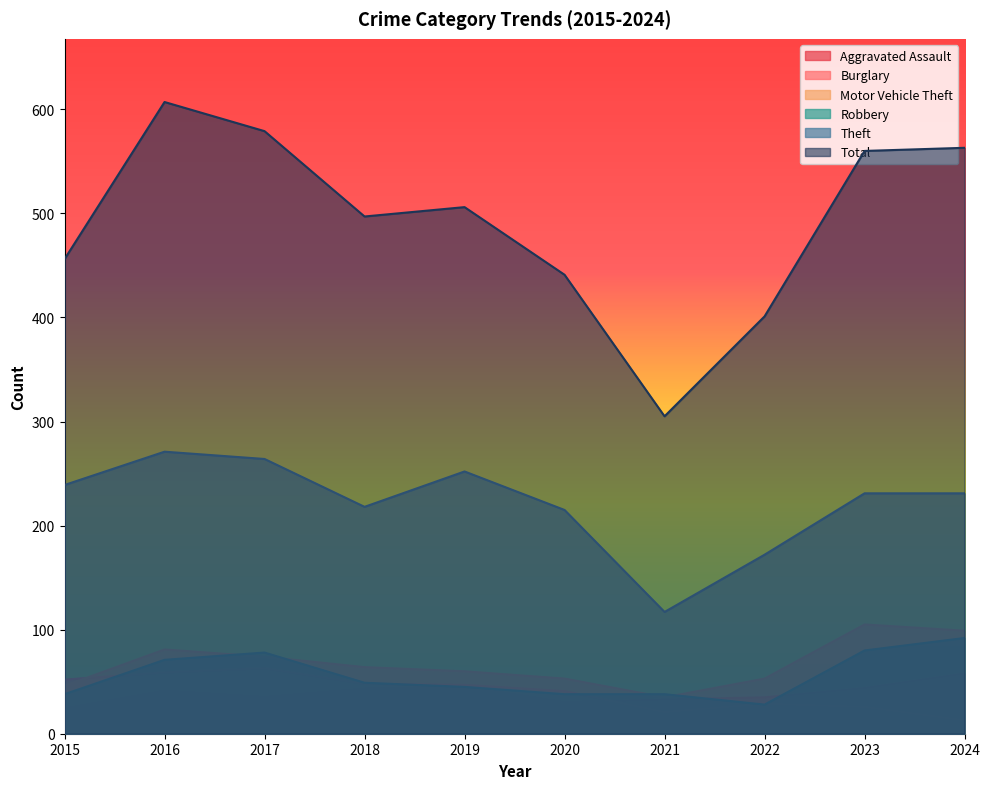

Reading left to right, transcribe all the data shown in this chart.

Aggravated Assault: 24	41	35	43	45	30	33	35	44	58
Burglary: 52	59	63	48	47	41	21	29	26	13
Motor Vehicle Theft: 46	81	74	64	60	53	35	53	105	99
Robbery: 38	71	78	49	45	38	38	28	80	92
Theft: 239	271	264	218	252	215	117	172	231	231
Total: 456	607	579	497	506	441	305	401	560	563